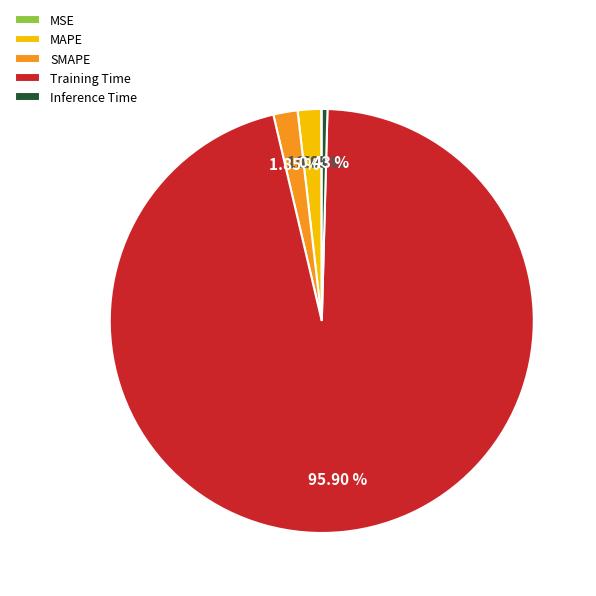

Is there a majority slice in this chart?

Yes